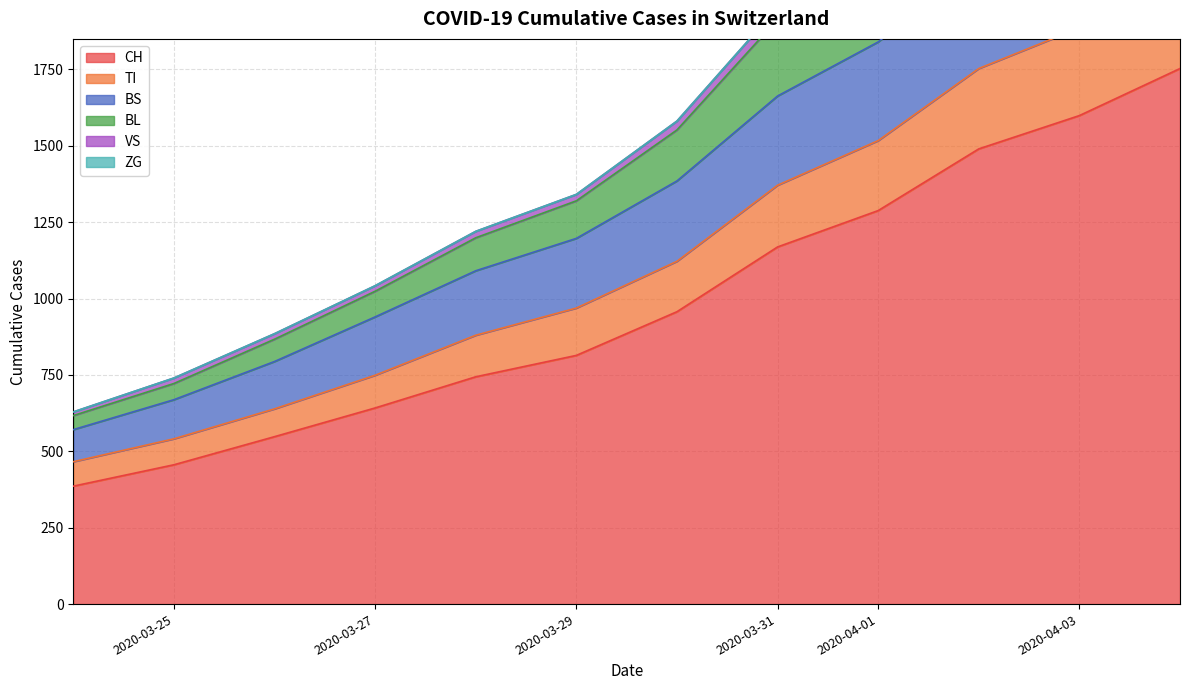

The value of CH at 2020-03-27 is 197. True or false?

False